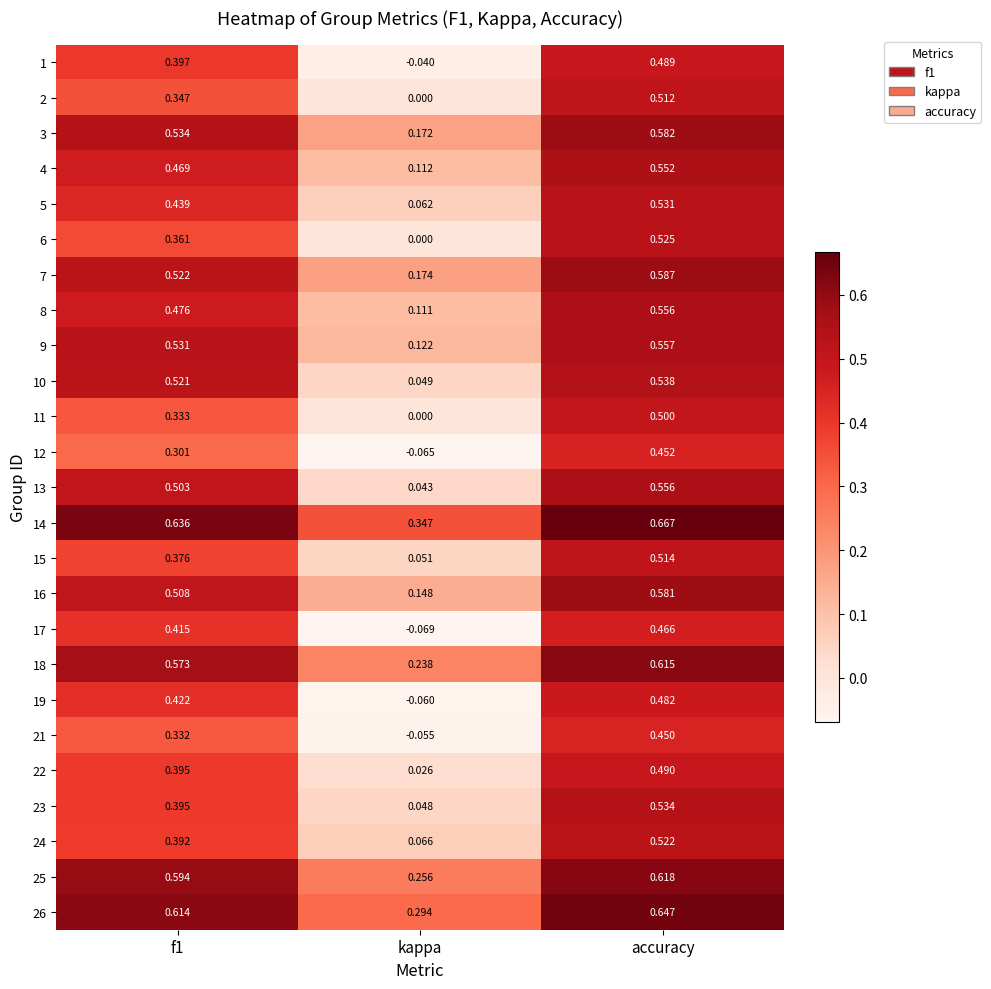

At which category does the chart reach its minimum across all series?

kappa